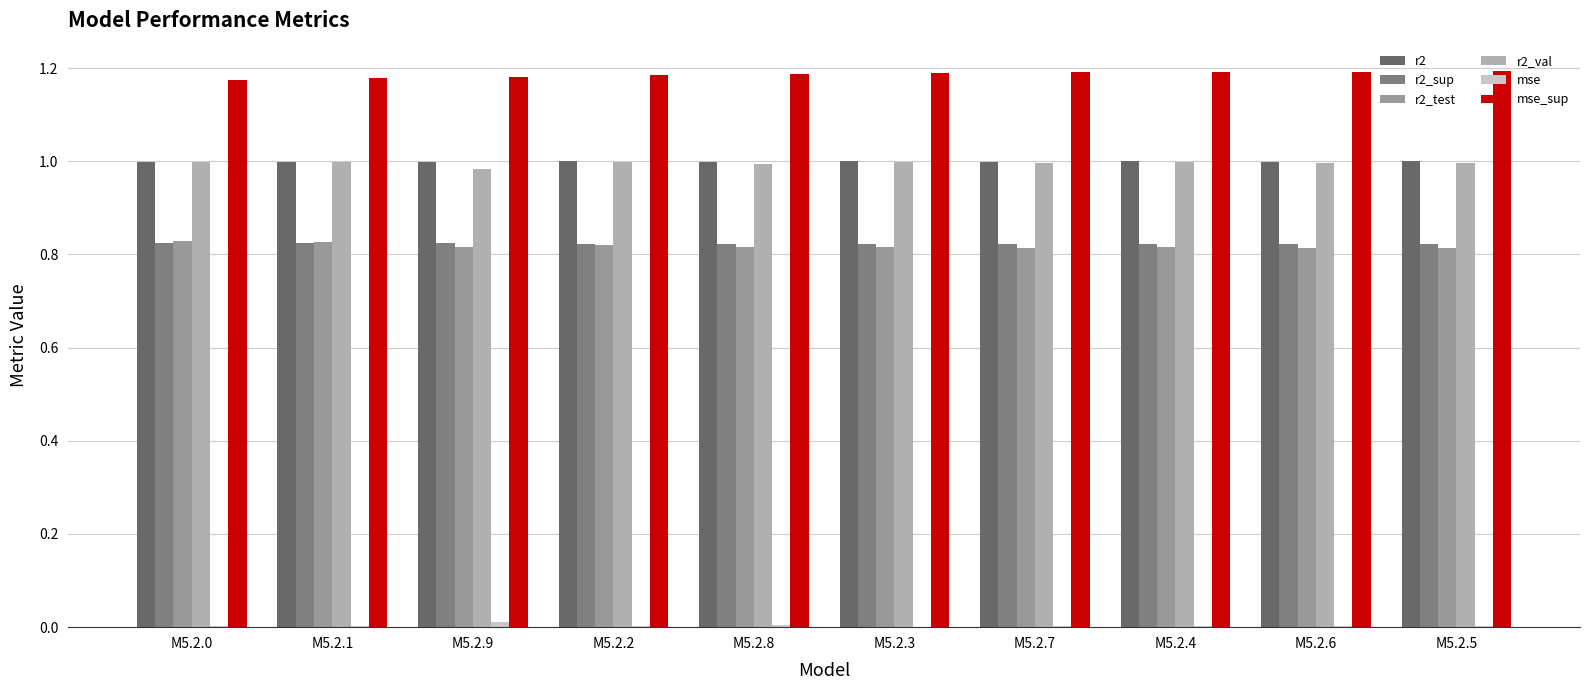

At M5.2.9, list the series in order from smallest to largest.

mse, r2_test, r2_sup, r2_val, r2, mse_sup